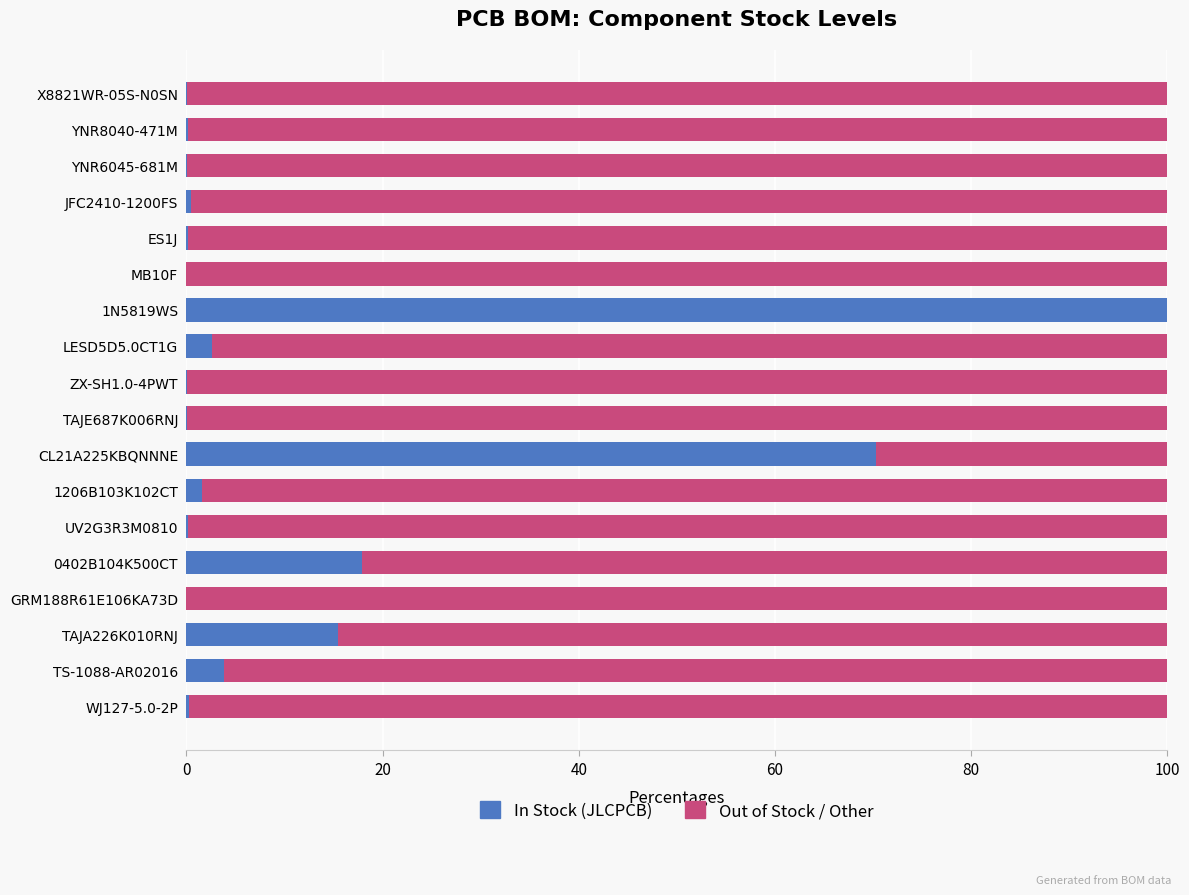

The In Stock (JLCPCB) series shows 25.1 at 0402B104K500CT. True or false?

False